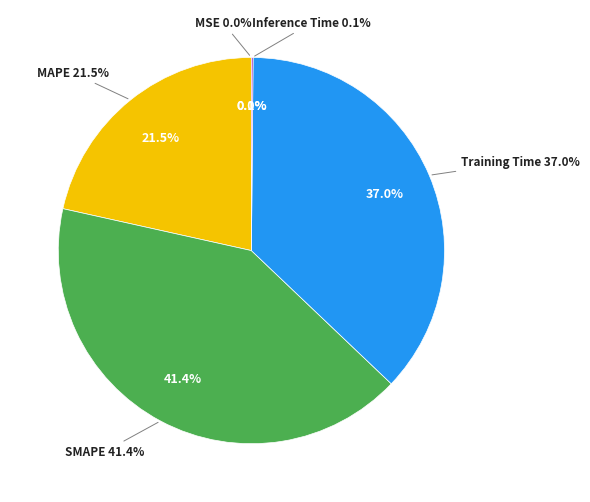

Combined, what portion of the pie is MAPE and Inference Time?

21.6%